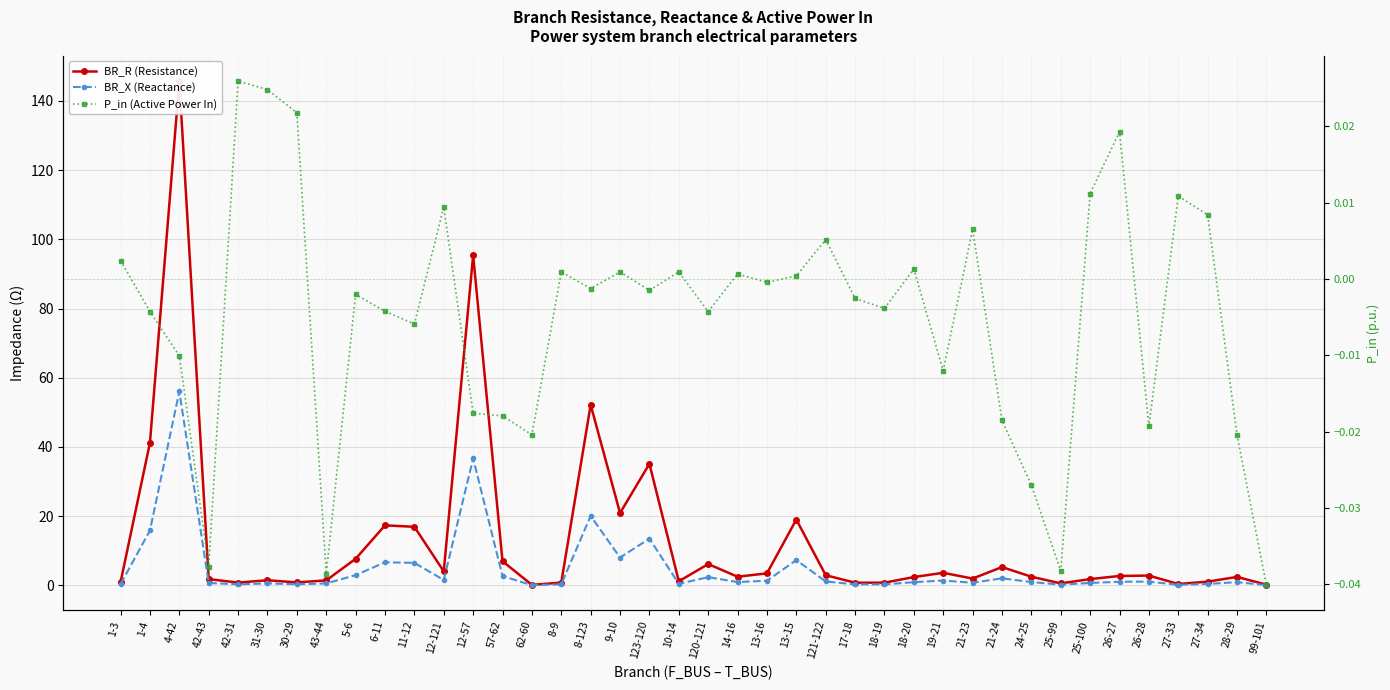

Reading left to right, extract all data points from this chart.

BR_R (Resistance): 0.9	41.2	145.7	1.8	0.8	1.5	0.9	1.4	7.7	17.4	16.9	4.1	95.4	7.0	0.1	0.8	52.2	20.9	35.1	1.2	6.2	2.5	3.5	19.0	2.9	0.8	0.8	2.4	3.6	2.0	5.3	2.5	0.6	1.8	2.7	2.8	0.4	1.1	2.4	0.2
BR_X (Reactance): 0.4	15.9	56.0	0.7	0.3	0.6	0.3	0.6	3.0	6.7	6.5	1.6	36.7	2.7	0.1	0.3	20.1	8.0	13.5	0.5	2.4	1.0	1.3	7.3	1.1	0.3	0.3	0.9	1.4	0.8	2.0	1.0	0.2	0.7	1.0	1.1	0.2	0.4	0.9	0.1
P_in (Active Power In): 0.0	-0.0	-0.0	-0.0	0.0	0.0	0.0	-0.0	-0.0	-0.0	-0.0	0.0	-0.0	-0.0	-0.0	0.0	-0.0	0.0	-0.0	0.0	-0.0	0.0	-0.0	0.0	0.0	-0.0	-0.0	0.0	-0.0	0.0	-0.0	-0.0	-0.0	0.0	0.0	-0.0	0.0	0.0	-0.0	-0.0